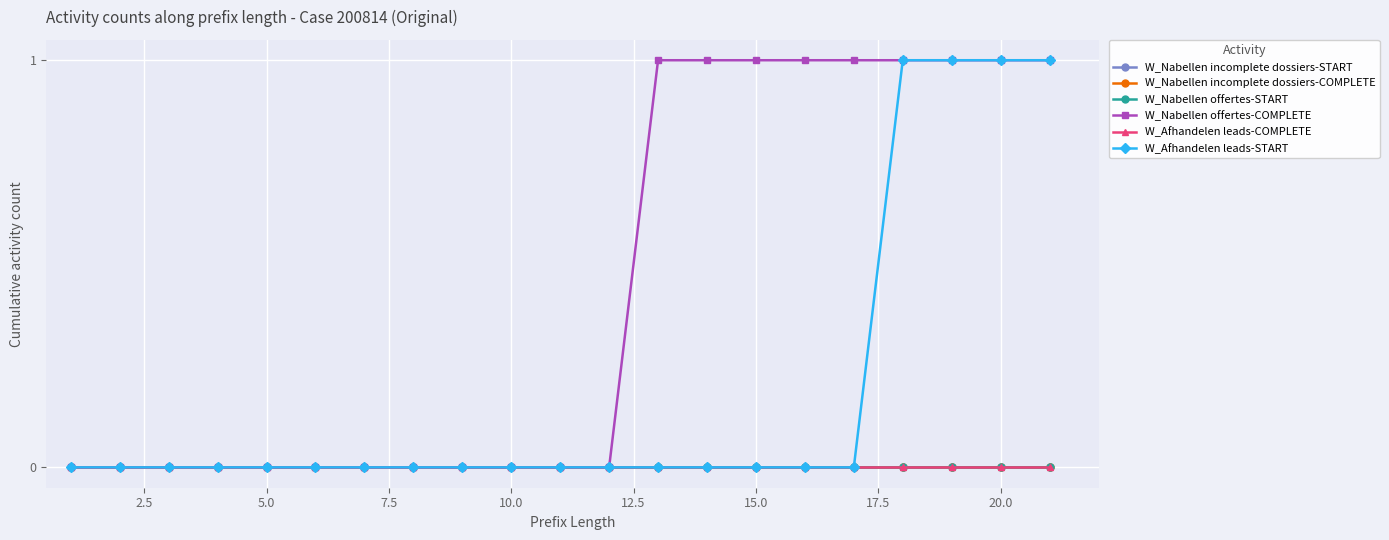

Reading right to left, list all the values displayed in this chart.

W_Nabellen incomplete dossiers-START: 0	0	0	0	0	0	0	0	0	0	0	0	0	0	0	0	0	0	0	0	0
W_Nabellen incomplete dossiers-COMPLETE: 0	0	0	0	0	0	0	0	0	0	0	0	0	0	0	0	0	0	0	0	0
W_Nabellen offertes-START: 0	0	0	0	0	0	0	0	0	0	0	0	0	0	0	0	0	0	0	0	0
W_Nabellen offertes-COMPLETE: 1	1	1	1	1	1	1	1	1	0	0	0	0	0	0	0	0	0	0	0	0
W_Afhandelen leads-COMPLETE: 0	0	0	0	0	0	0	0	0	0	0	0	0	0	0	0	0	0	0	0	0
W_Afhandelen leads-START: 1	1	1	1	0	0	0	0	0	0	0	0	0	0	0	0	0	0	0	0	0